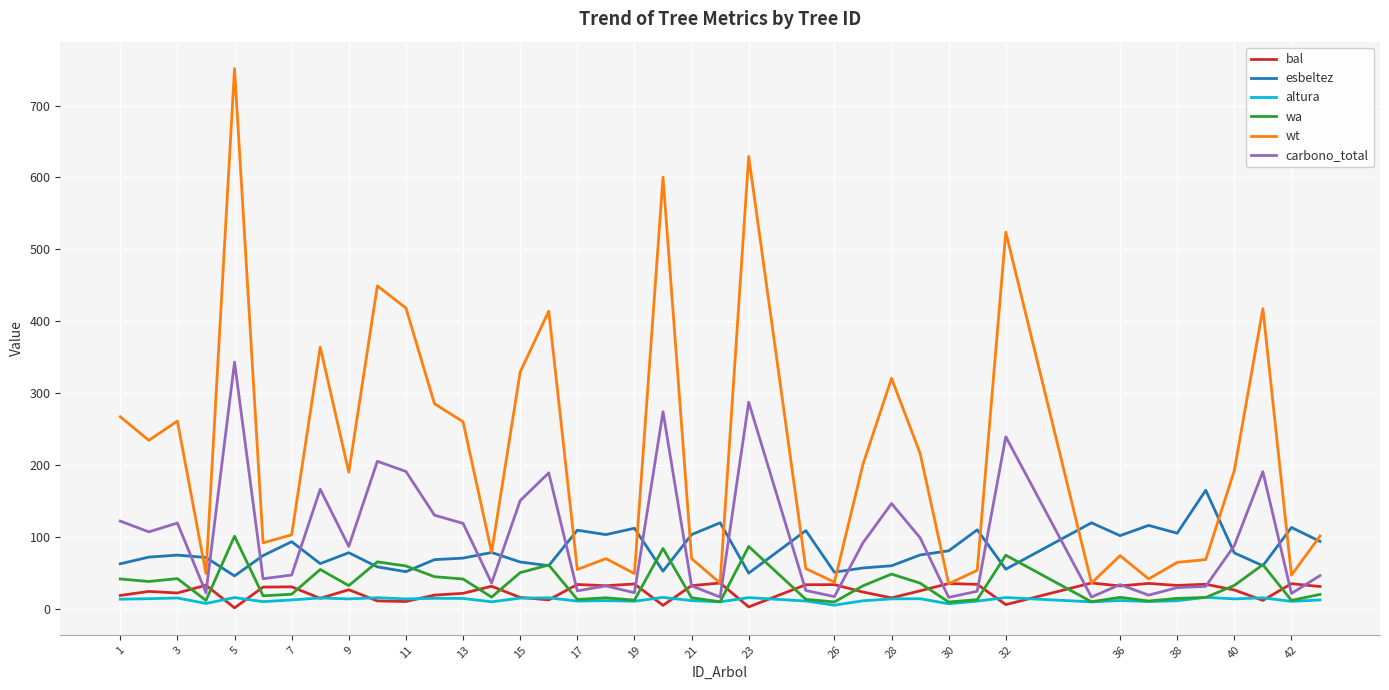

Which series has the largest range (max minus min)?

wt